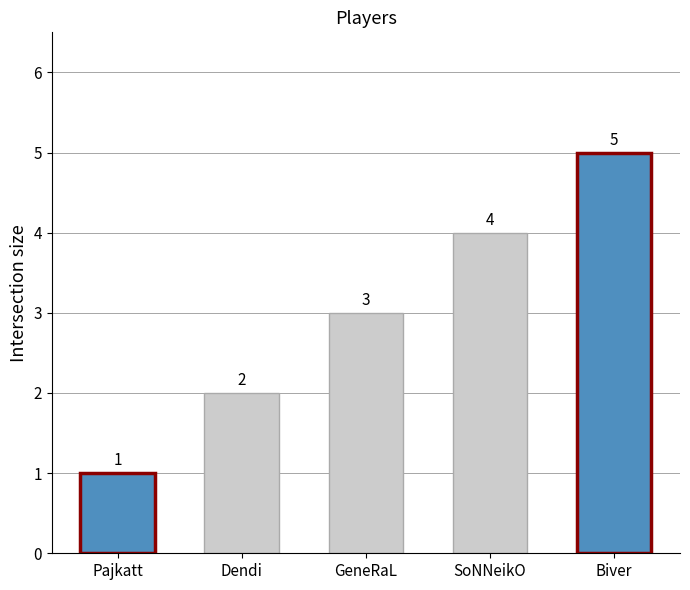

Rank the categories by value from highest to lowest.

Biver, SoNNeikO, GeneRaL, Dendi, Pajkatt